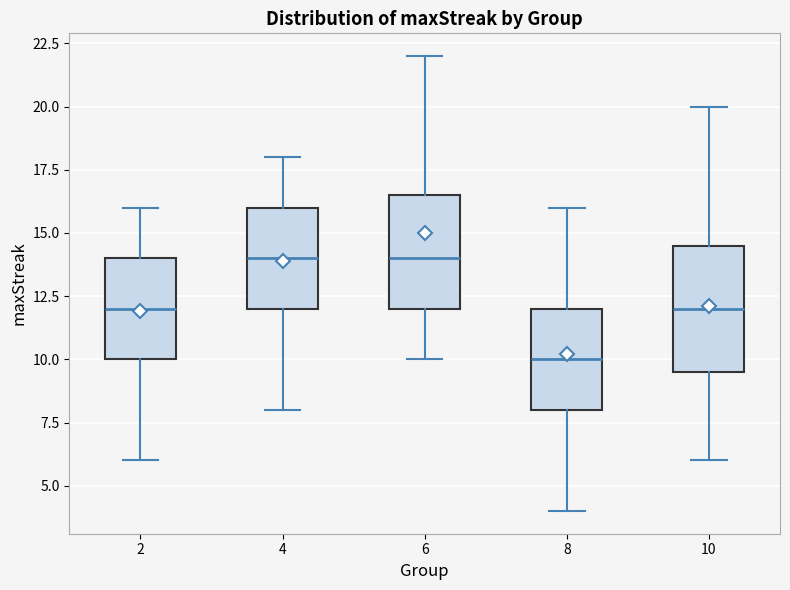

Where does the upper whisker of the box at x = 10 end on the y-axis? The values are not printed on the chart, so give them approximately, as read against the axis.

20.0